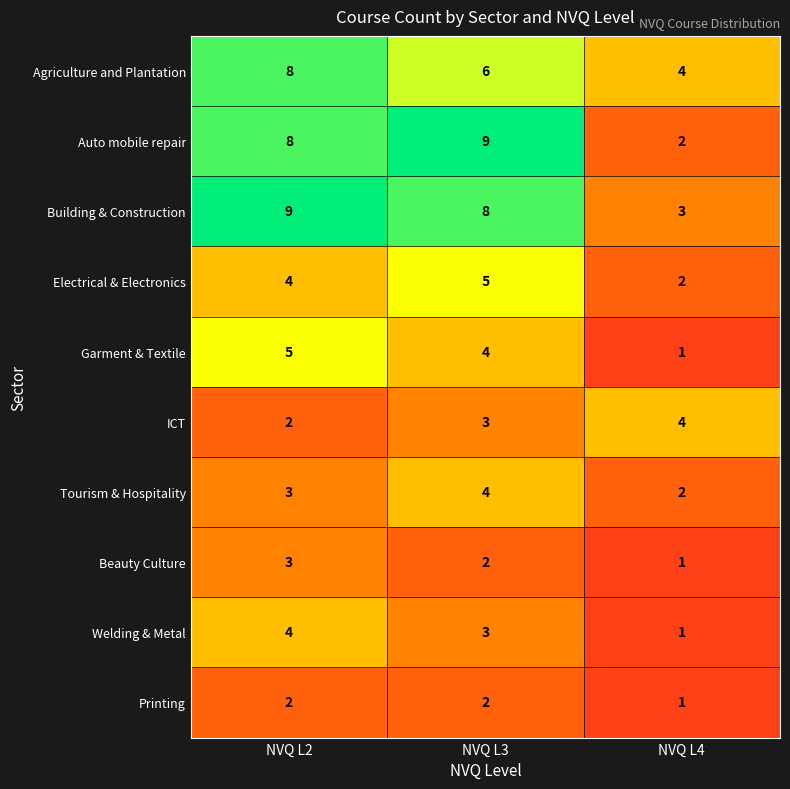

At how many categories does at least one series exceed 5?

2